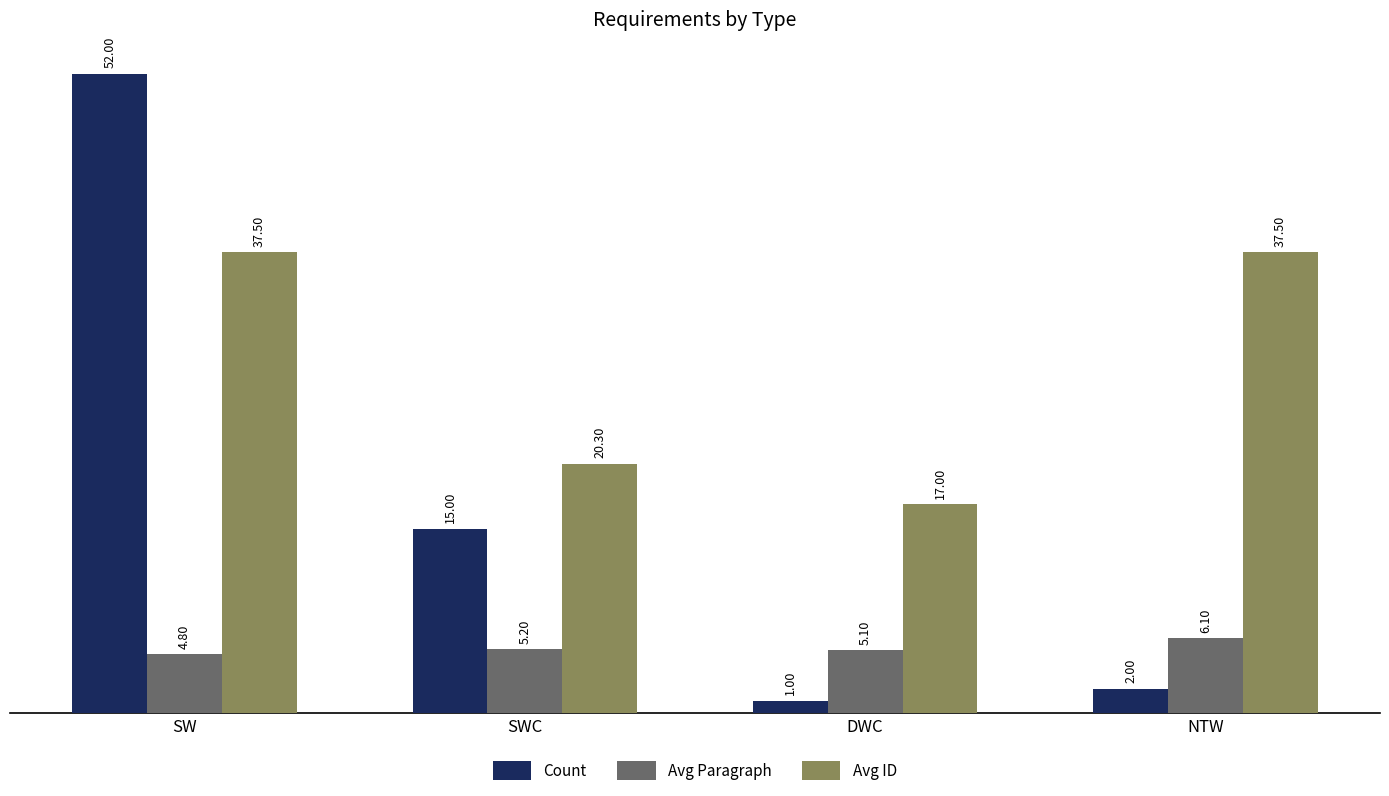

What is the total value across all series at SWC?

40.5